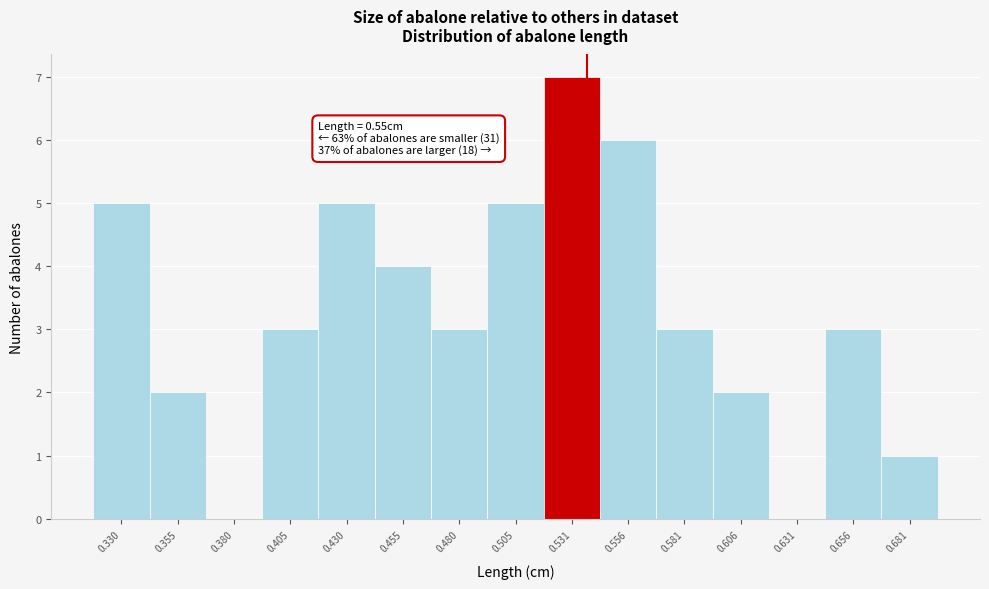

Reading left to right, transcribe all the data shown in this chart.

0.330=5	0.355=2	0.380=0	0.405=3	0.430=5	0.455=4	0.480=3	0.505=5	0.531=7	0.556=6	0.581=3	0.606=2	0.631=0	0.656=3	0.681=1